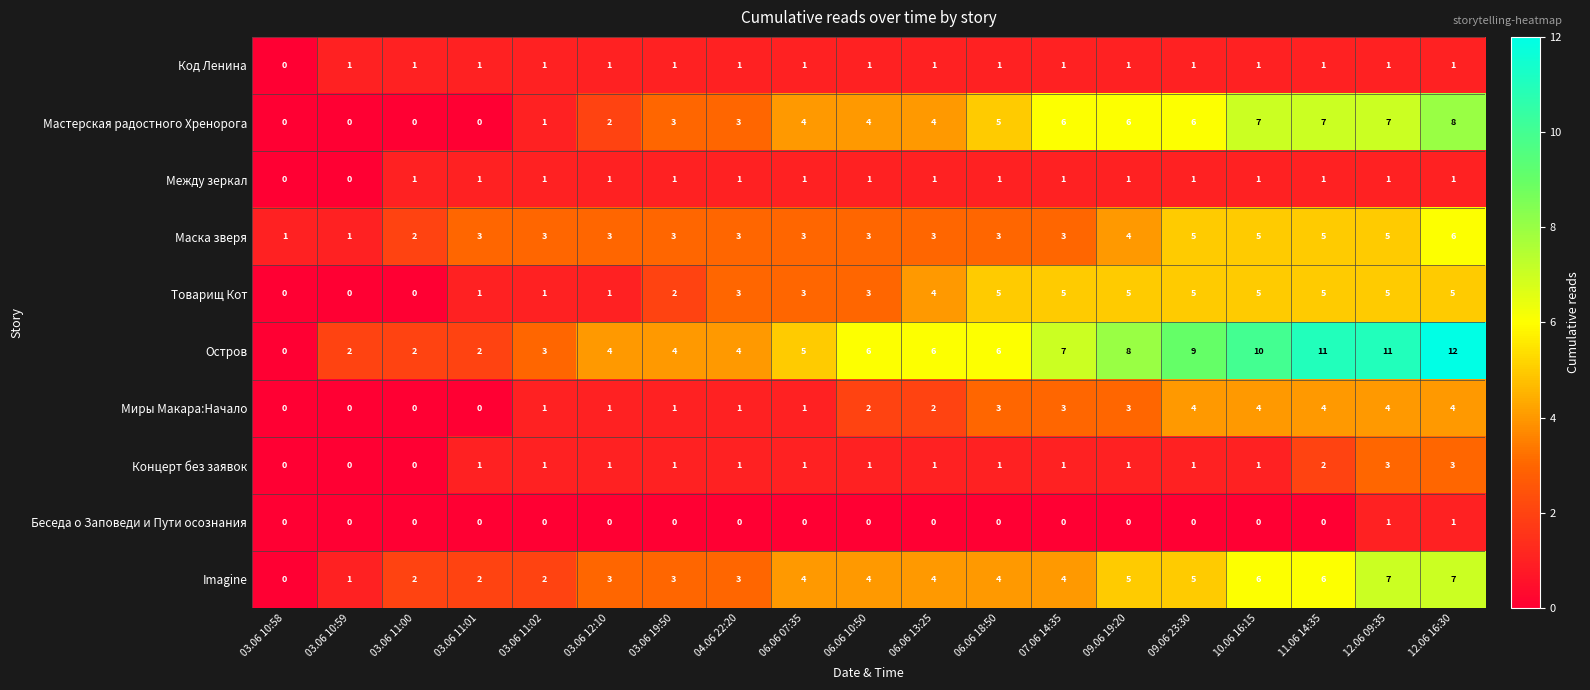

What is the approximate value of Миры Макара:Начало at 11.06 14:35?

4